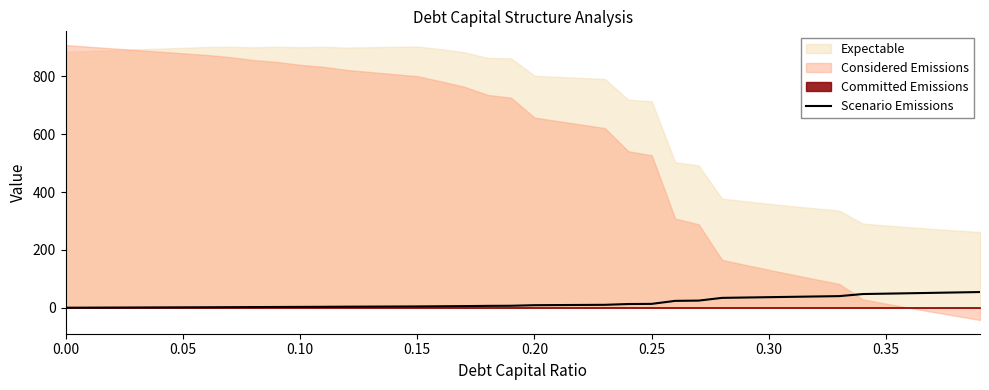

True or false: the data shows -31.2 at 0.00.

False